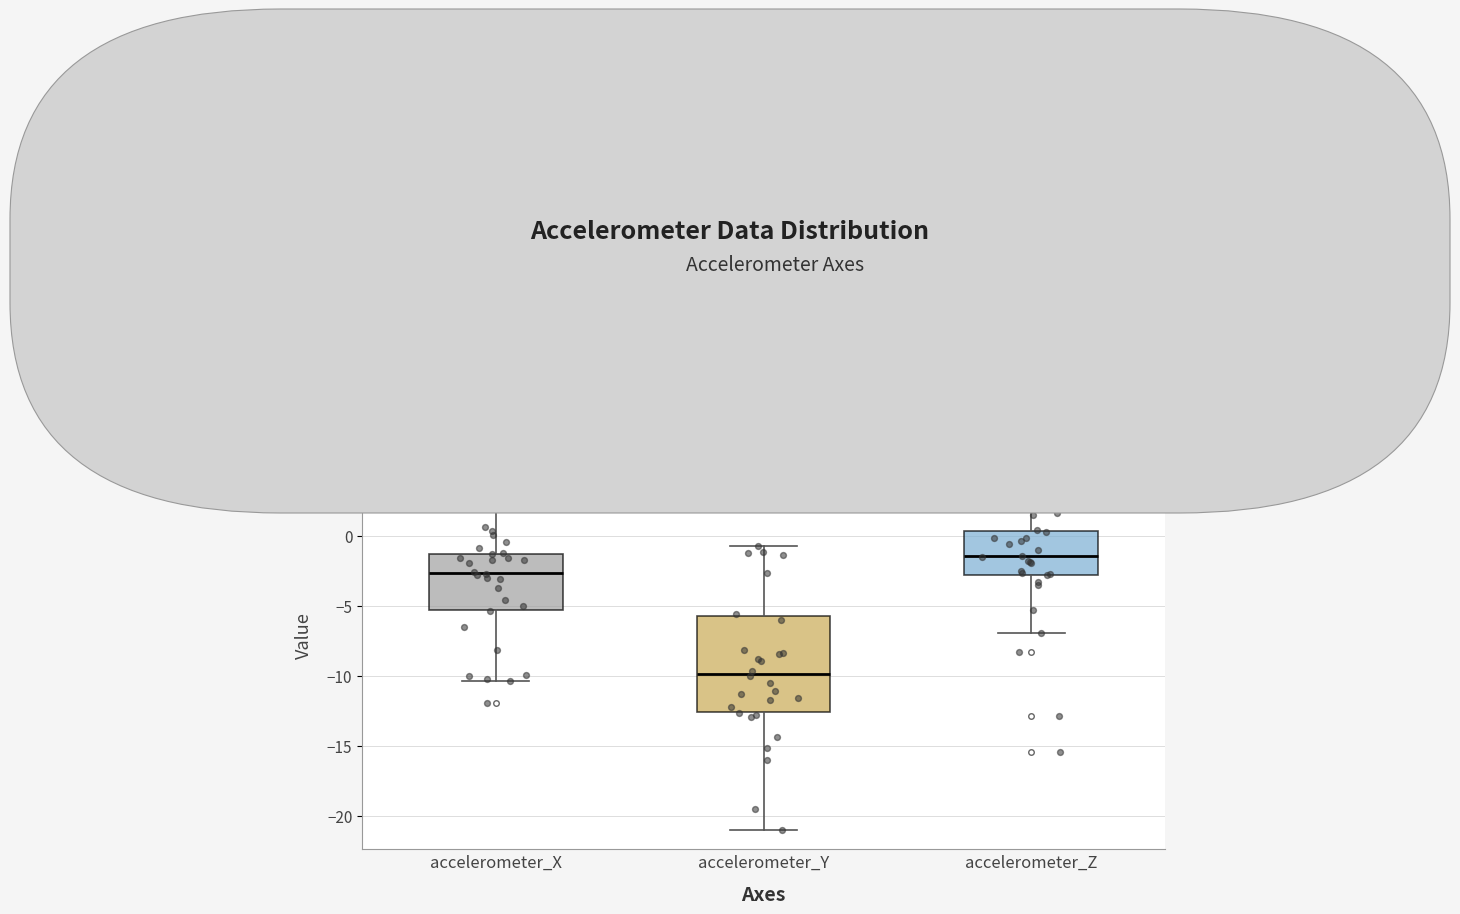

Reading left to right, transcribe this box plot: for each box, give where its median line is, the range the box spans, and where its two whiskers end, as read against the y-axis. The values are not printed on the chart, so give them approximately, as read against the axis.

accelerometer_X: median -2.5, box -5.5 to -1.5, whiskers -10.5 to 4.0
accelerometer_Y: median -10.0, box -12.5 to -5.5, whiskers -21.0 to -0.5
accelerometer_Z: median -1.5, box -3.0 to 0.5, whiskers -7.0 to 3.5